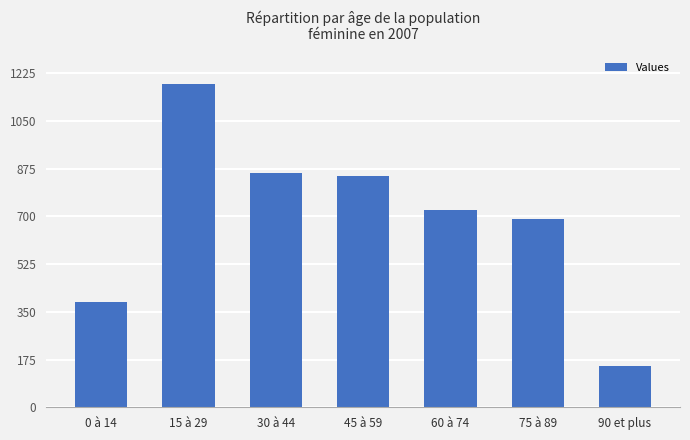

Reading right to left, list all the values displayed in this chart.

153	691	723	849	857	1184	386